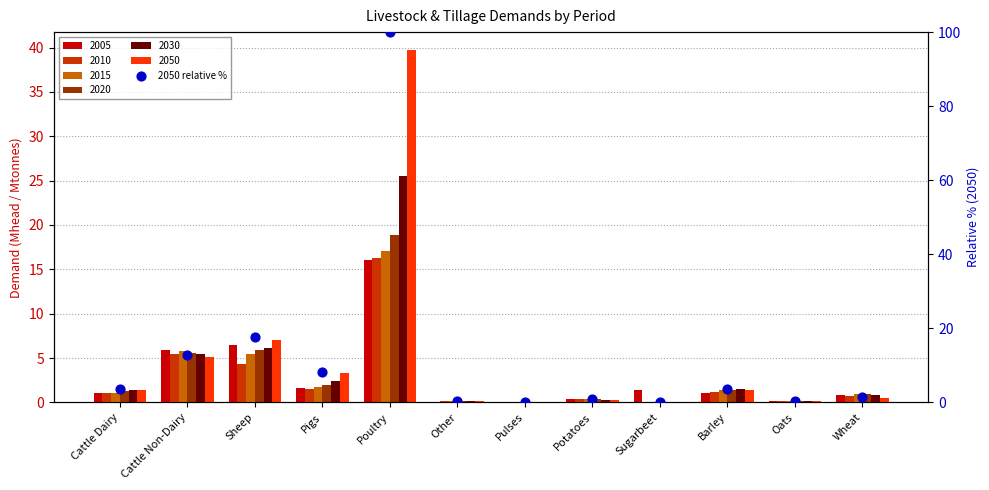

What is the change in value from Pigs to Potatoes?

-7.5